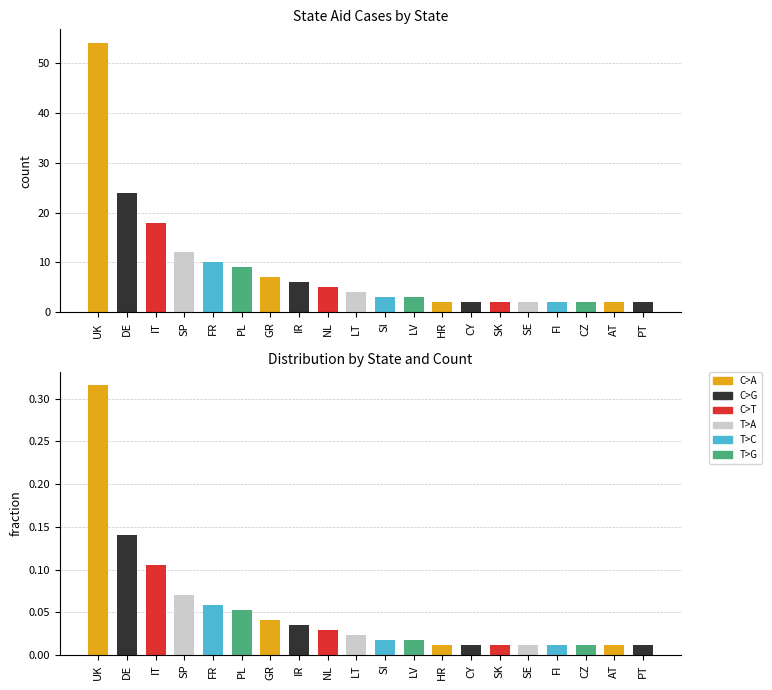

Which series has the widest spread of values?

count